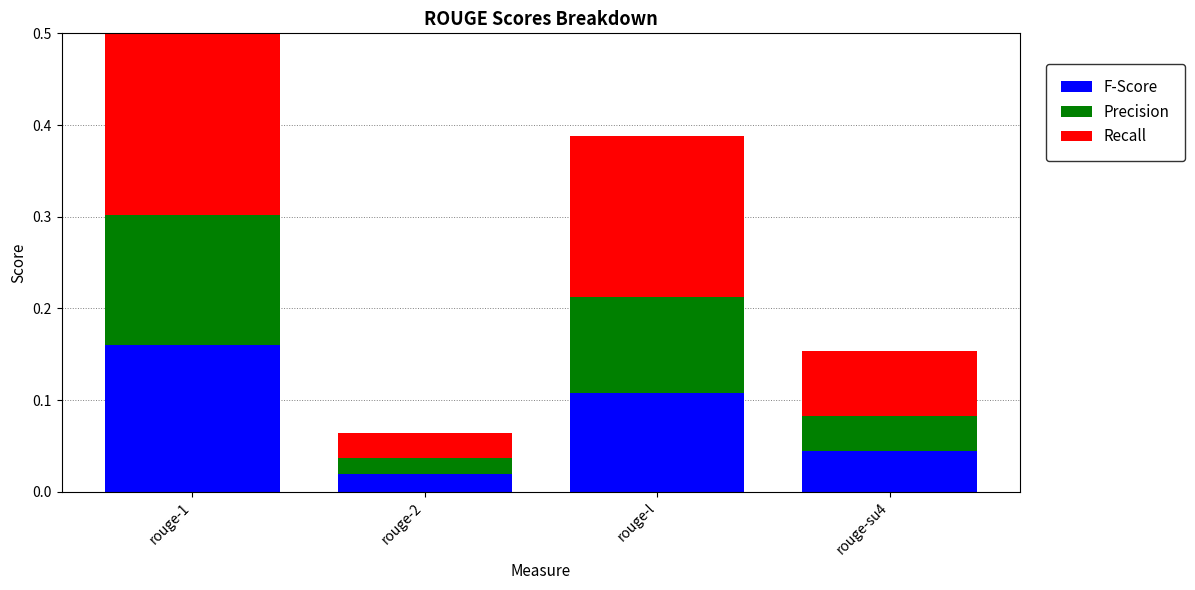

What are all the series names shown in the legend?

F-Score, Precision, Recall